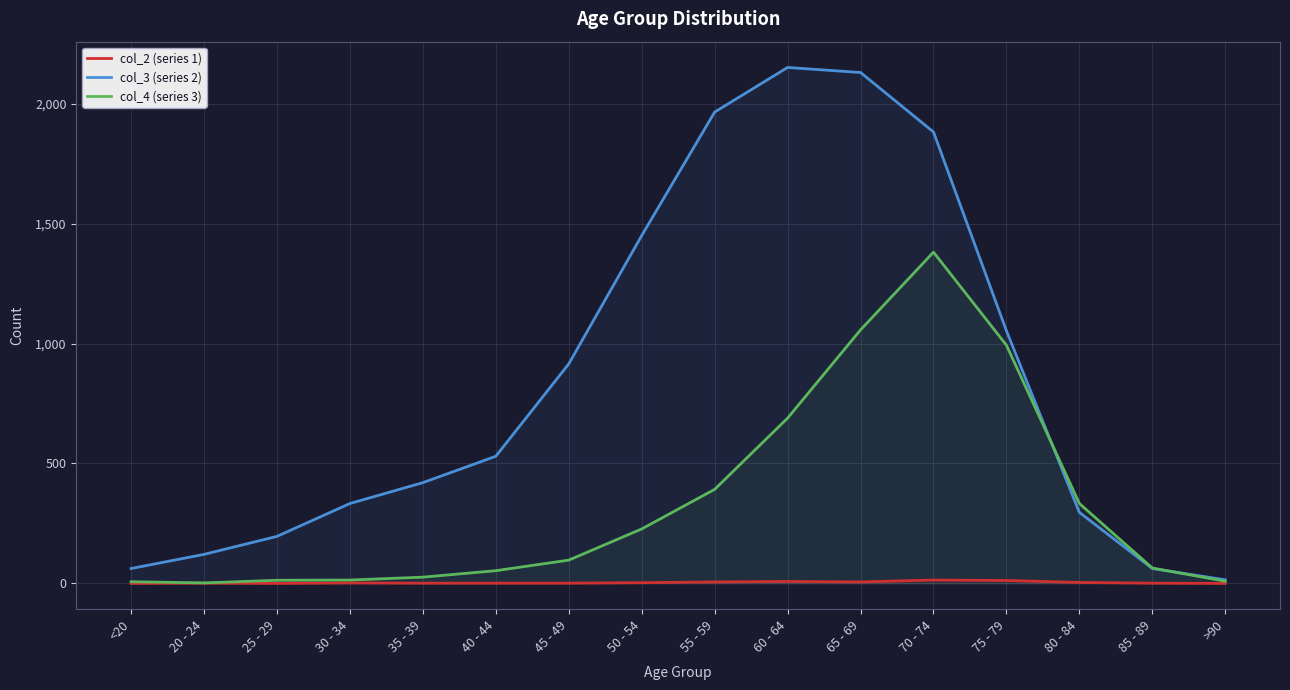

List the series in order of their overall mean, highest first.

col_3 (series 2), col_4 (series 3), col_2 (series 1)